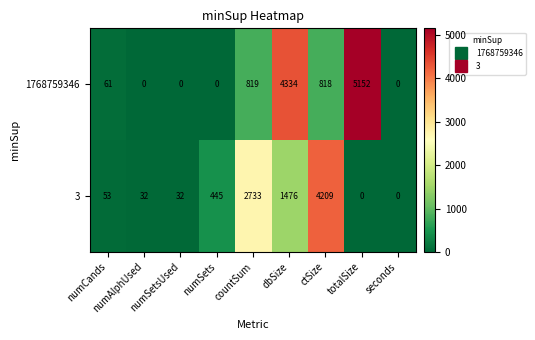

How many categories are shown in the chart?

9